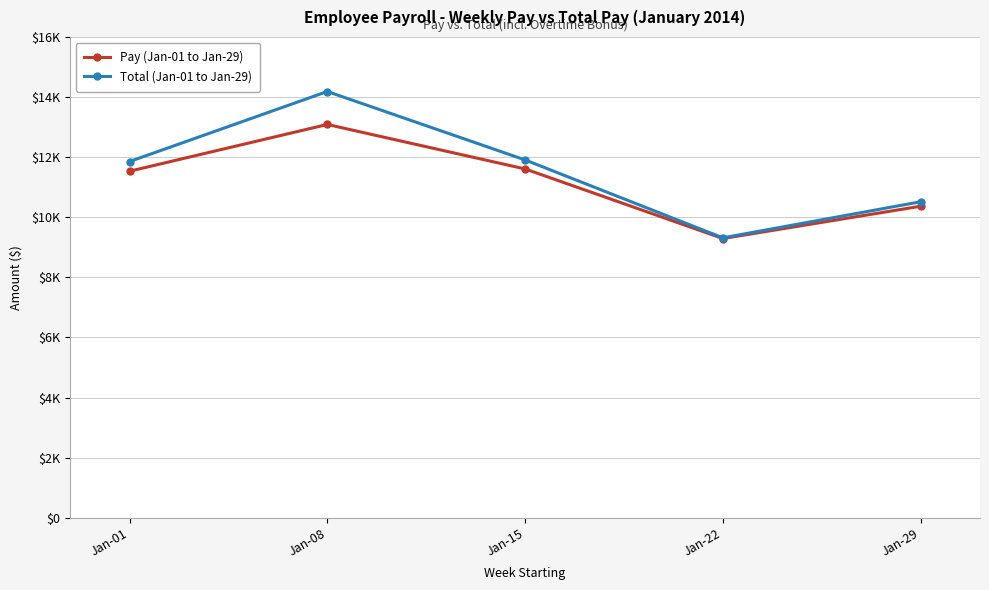

What are all the series names shown in the legend?

Pay (Jan-01 to Jan-29), Total (Jan-01 to Jan-29)